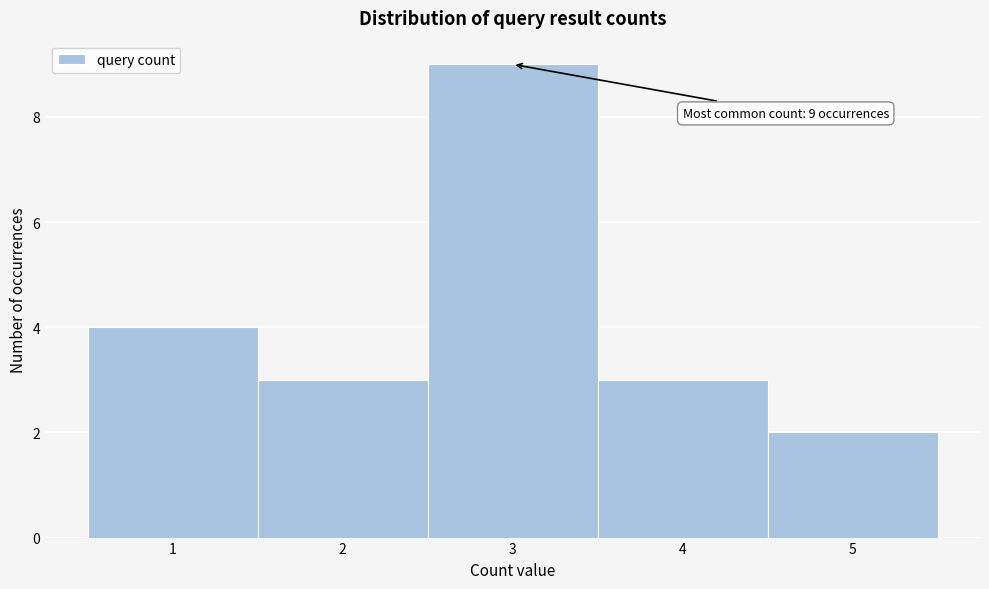

Which range on the x-axis has the tallest bar?

2.5 to 3.5